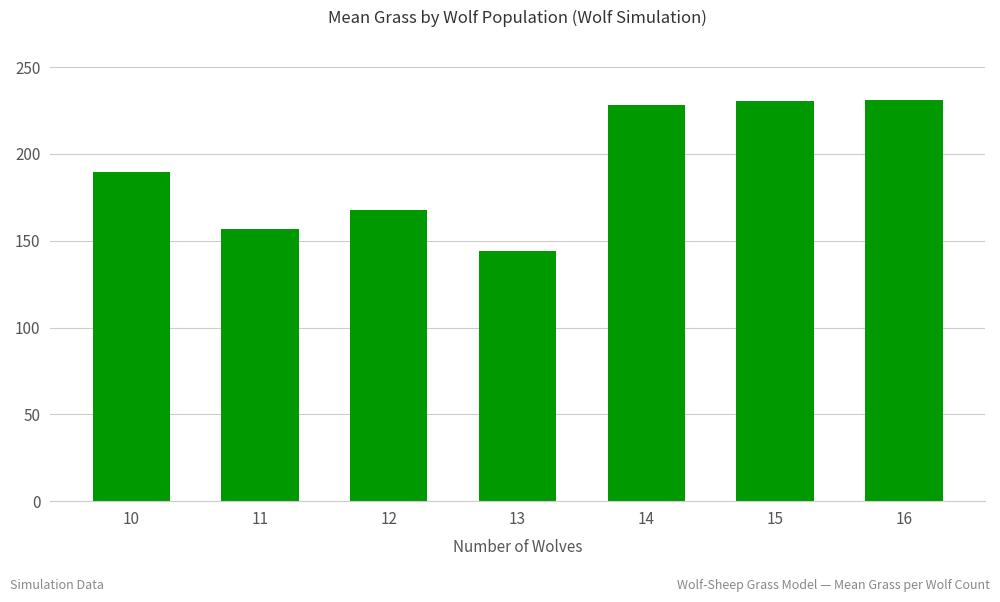

The value at 13 is 219.2. True or false?

False